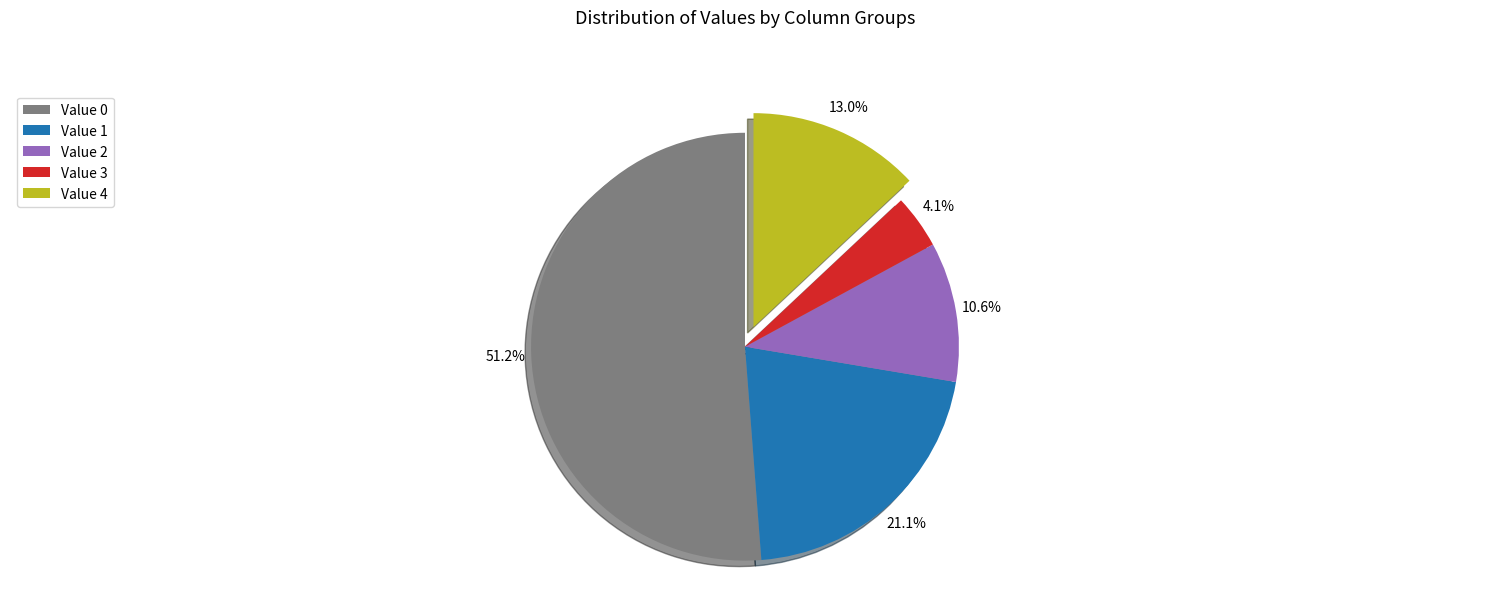

Does Value 4 account for over 50% of the chart?

No